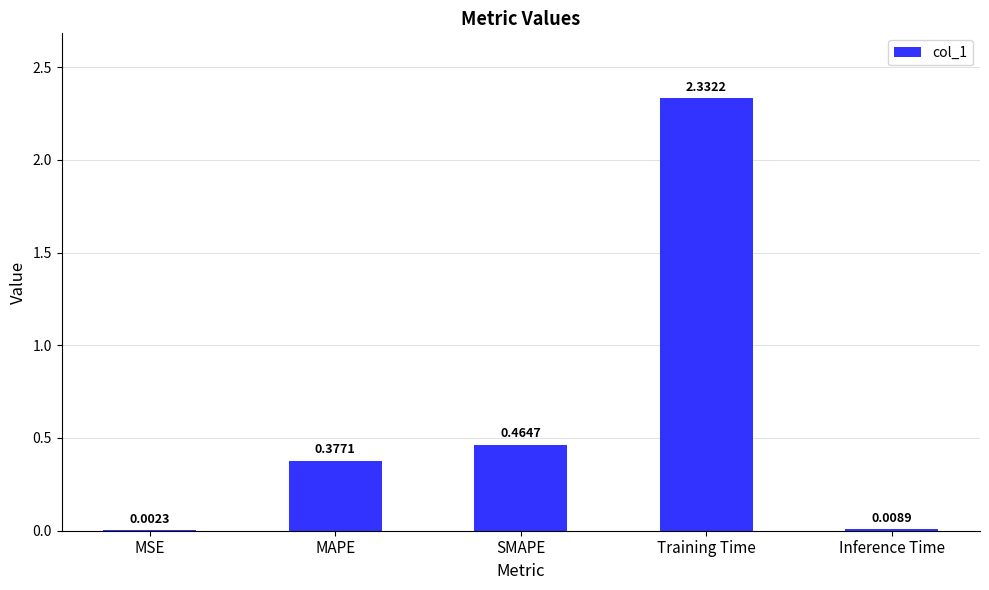

At which category does the chart reach its peak across all series?

Training Time